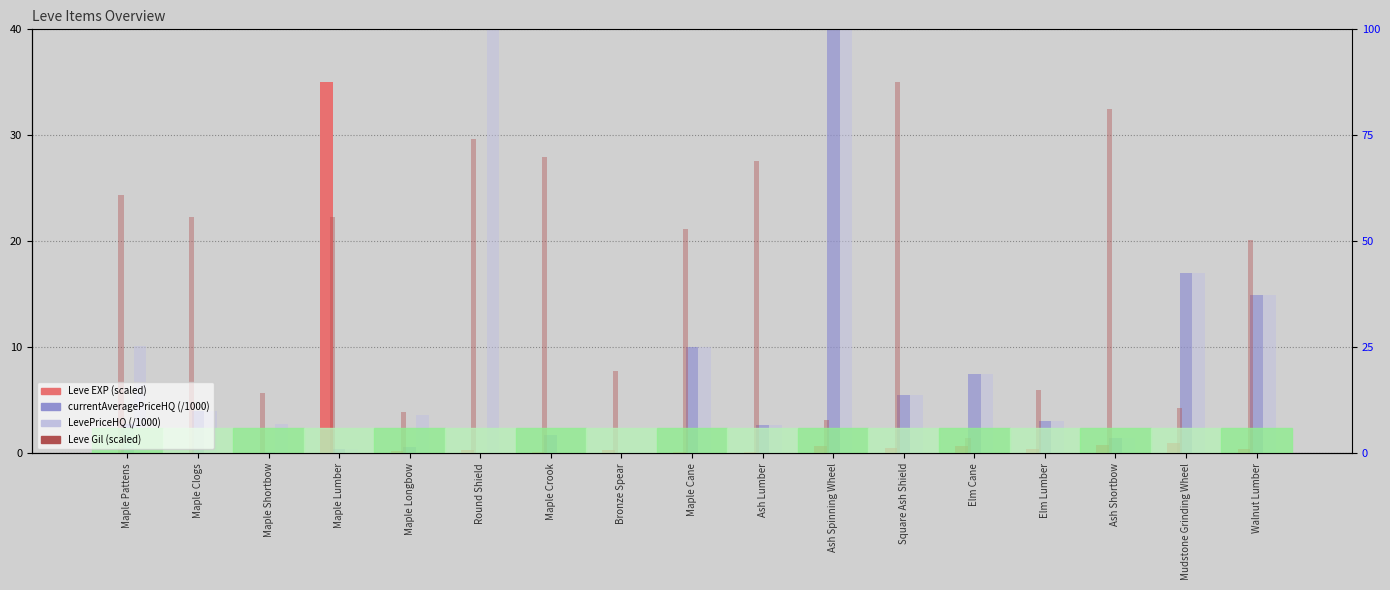

Reading left to right, extract all data points from this chart.

Leve EXP (scaled): Maple Pattens=0.1	Maple Clogs=0.1	Maple Shortbow=0.1	Maple Lumber=35.0	Maple Longbow=0.2	Round Shield=0.3	Maple Crook=0.1	Bronze Spear=0.3	Maple Cane=0.2	Ash Lumber=0.2	Ash Spinning Wheel=0.7	Square Ash Shield=0.5	Elm Cane=0.7	Elm Lumber=0.4	Ash Shortbow=0.8	Mudstone Grinding Wheel=0.9	Walnut Lumber=0.4
currentAveragePriceHQ (/1000): Maple Pattens=2.8	Maple Clogs=4.0	Maple Shortbow=0.1	Maple Lumber=0.4	Maple Longbow=0.6	Round Shield=0.0	Maple Crook=1.7	Bronze Spear=0.0	Maple Cane=10.0	Ash Lumber=2.7	Ash Spinning Wheel=40.0	Square Ash Shield=5.5	Elm Cane=7.5	Elm Lumber=3.0	Ash Shortbow=1.5	Mudstone Grinding Wheel=17.0	Walnut Lumber=15.0
LevePriceHQ (/1000): Maple Pattens=10.2	Maple Clogs=4.0	Maple Shortbow=2.7	Maple Lumber=0.4	Maple Longbow=3.7	Round Shield=63.2	Maple Crook=0.0	Bronze Spear=0.2	Maple Cane=10.0	Ash Lumber=2.7	Ash Spinning Wheel=40.0	Square Ash Shield=5.5	Elm Cane=7.5	Elm Lumber=3.0	Ash Shortbow=1.5	Mudstone Grinding Wheel=17.0	Walnut Lumber=15.0
Leve Gil (scaled): Maple Pattens=24.4	Maple Clogs=22.3	Maple Shortbow=5.7	Maple Lumber=22.3	Maple Longbow=3.9	Round Shield=29.7	Maple Crook=27.9	Bronze Spear=7.8	Maple Cane=21.2	Ash Lumber=27.6	Ash Spinning Wheel=3.2	Square Ash Shield=35.0	Elm Cane=1.4	Elm Lumber=6.0	Ash Shortbow=32.5	Mudstone Grinding Wheel=4.2	Walnut Lumber=20.2